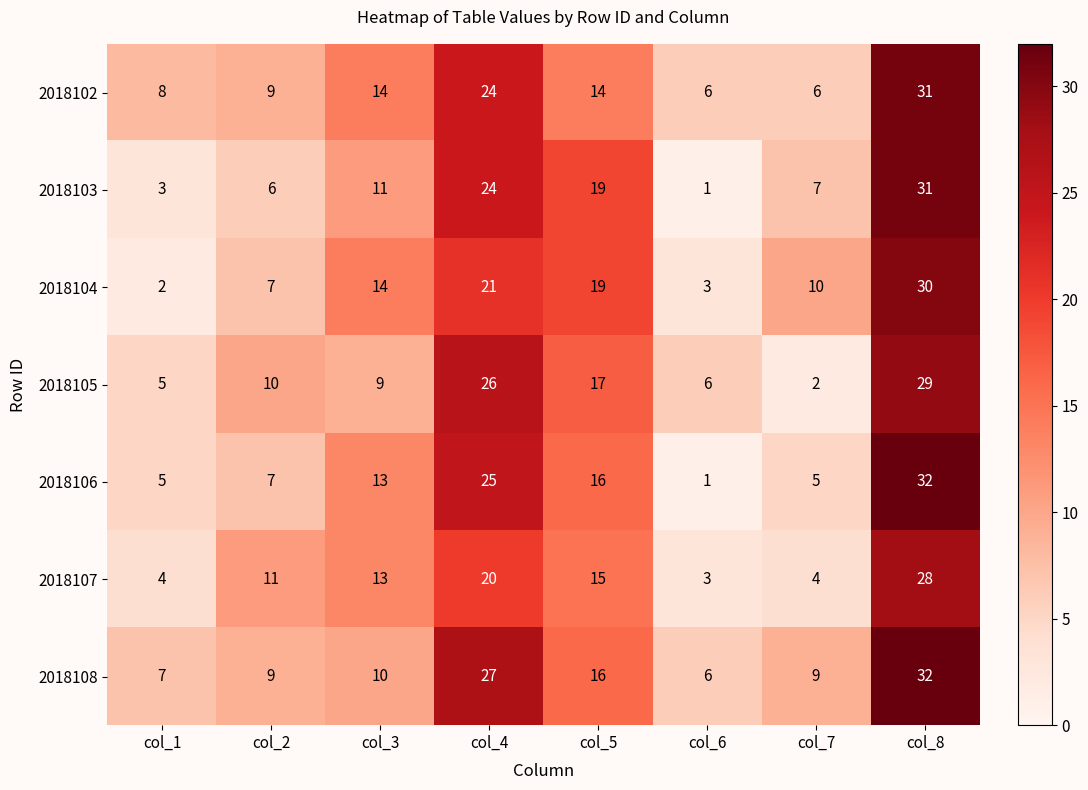

The 2018102 series shows 16 at col_2. True or false?

False